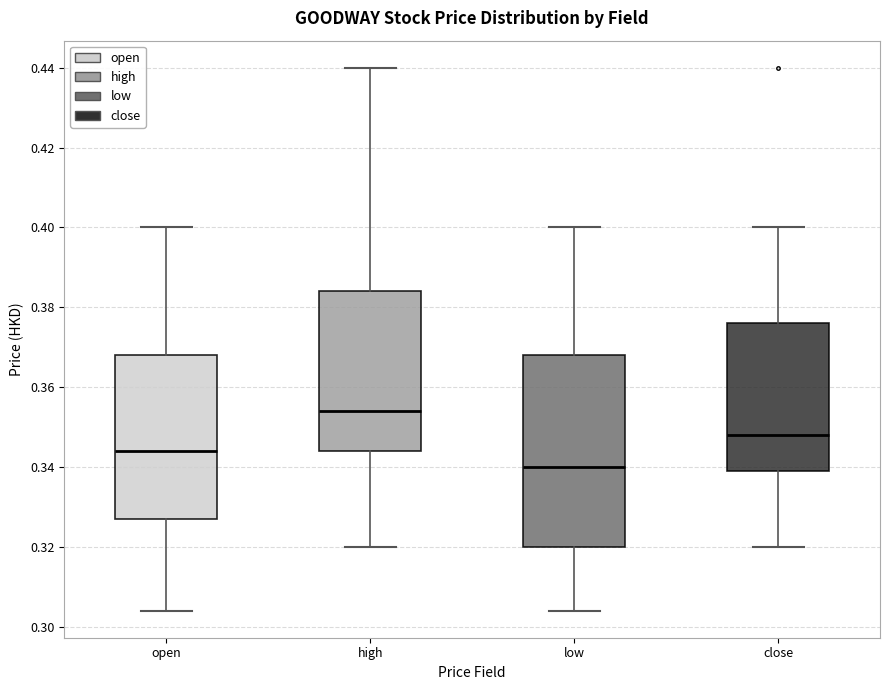

Reading left to right, read every box against the y-axis: the position of its median line, the range the box covers, and the ends of its whiskers. The values are not printed on the chart, so give them approximately, as read against the axis.

open: median 0.344, box 0.328 to 0.368, whiskers 0.304 to 0.400
high: median 0.354, box 0.344 to 0.384, whiskers 0.320 to 0.440
low: median 0.340, box 0.320 to 0.368, whiskers 0.304 to 0.400
close: median 0.348, box 0.340 to 0.376, whiskers 0.320 to 0.400